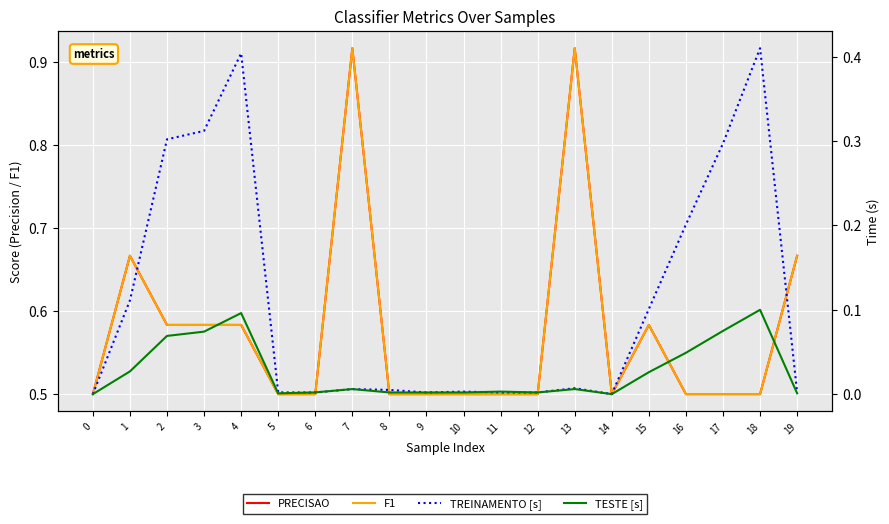

What is the difference between the second highest and minimum values in the TREINAMENTO [s] series?

0.4